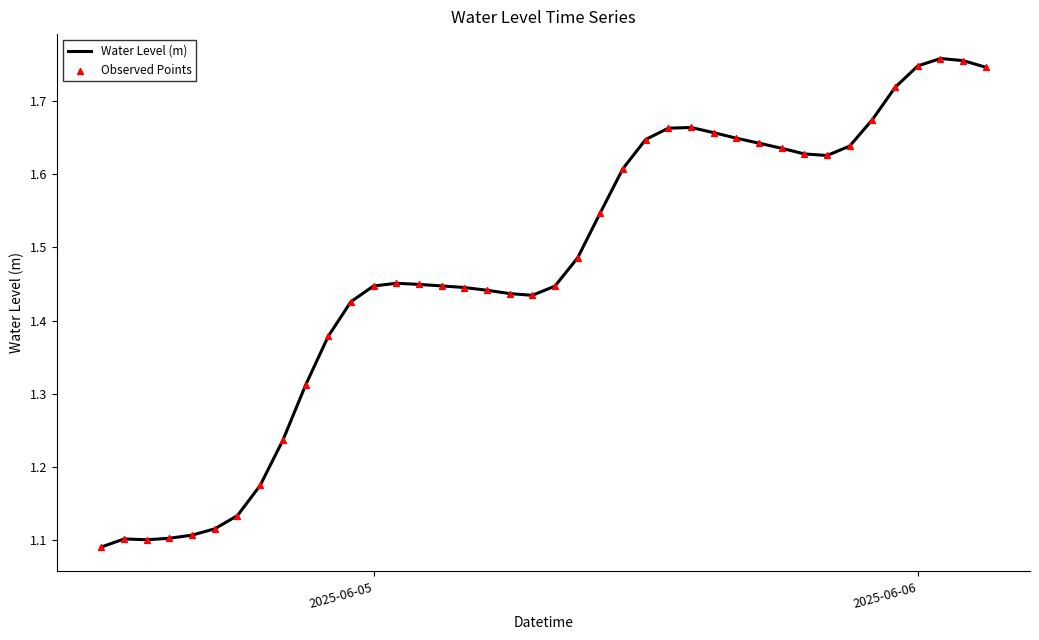

What is the difference between the maximum and minimum values?

0.7